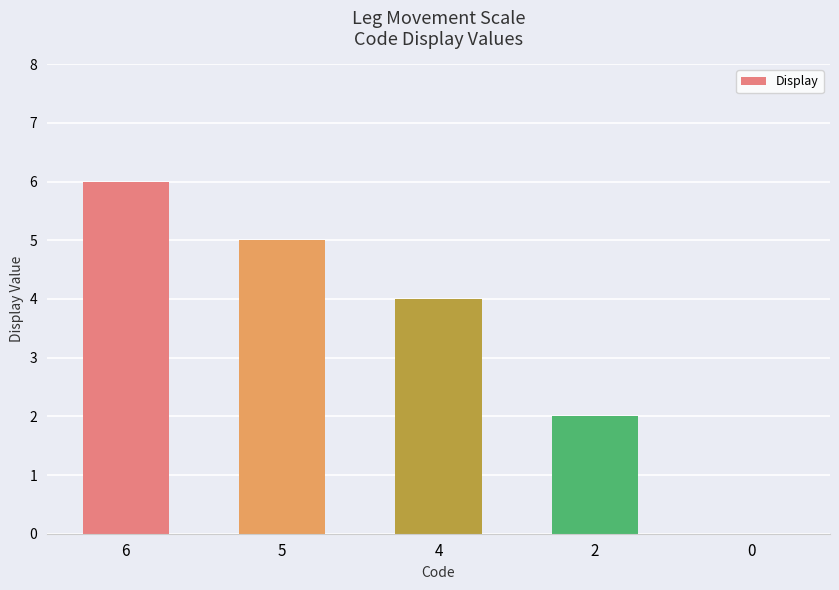

How many positive values are there?

4